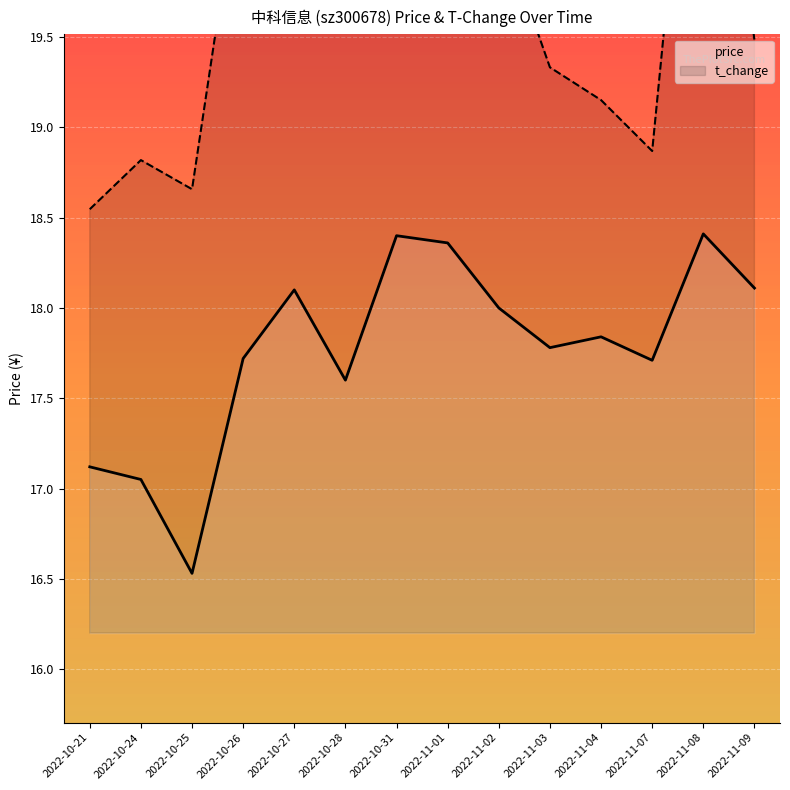

Rank the series by their average value, from highest to lowest.

t_change, price